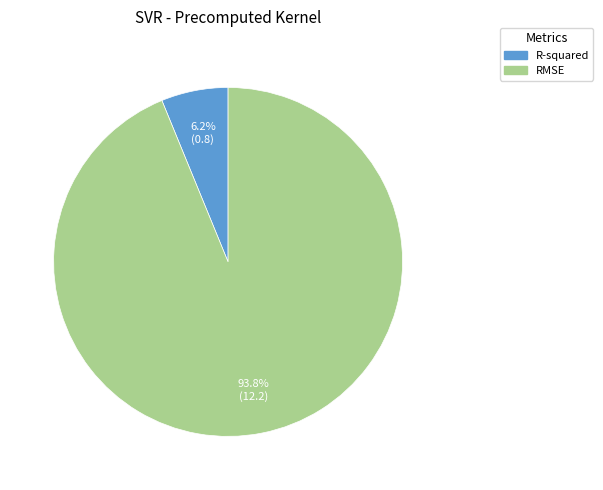

True or false: R-squared accounts for 6% of the total.

True